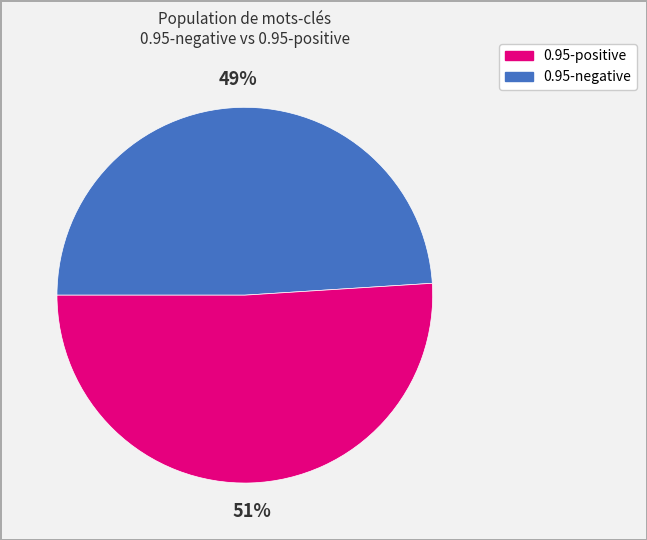

How many segments does this pie chart have?

2